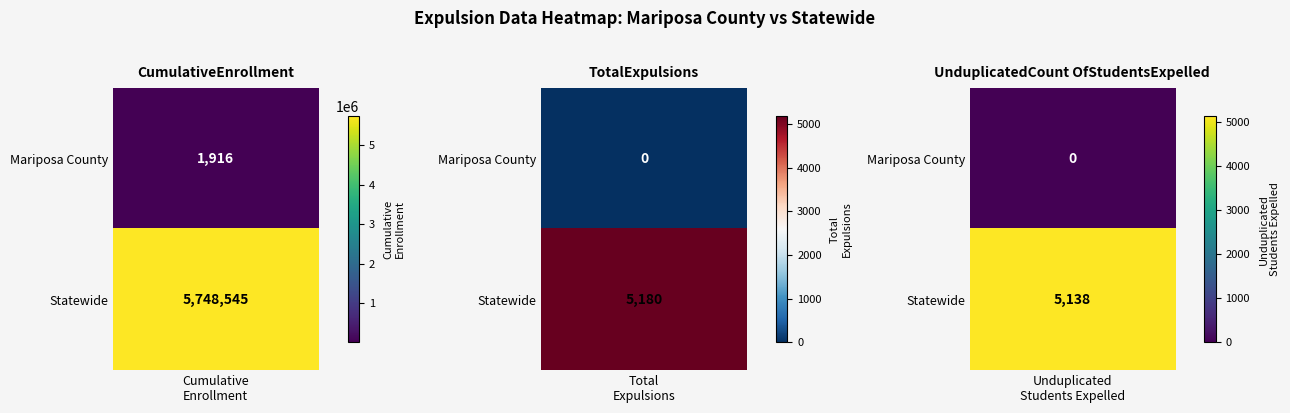

True or false: Mariposa County has a value of -622 at Statewide.

False